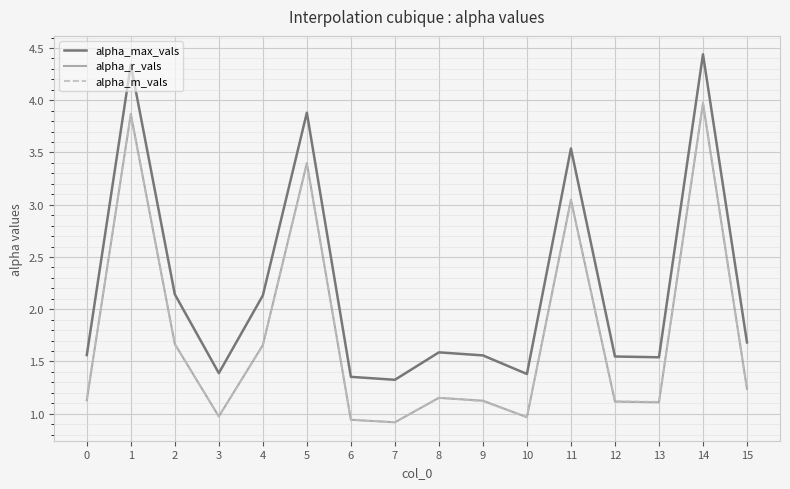

What is the total value across all series at 11?

9.6